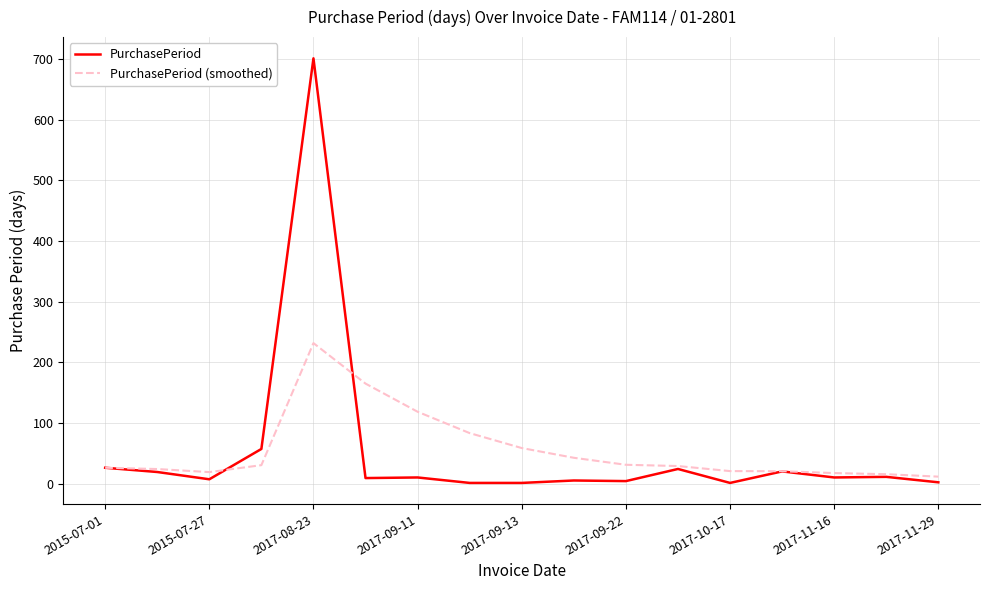

Rank the series by their maximum value, from lowest to highest.

PurchasePeriod (smoothed), PurchasePeriod